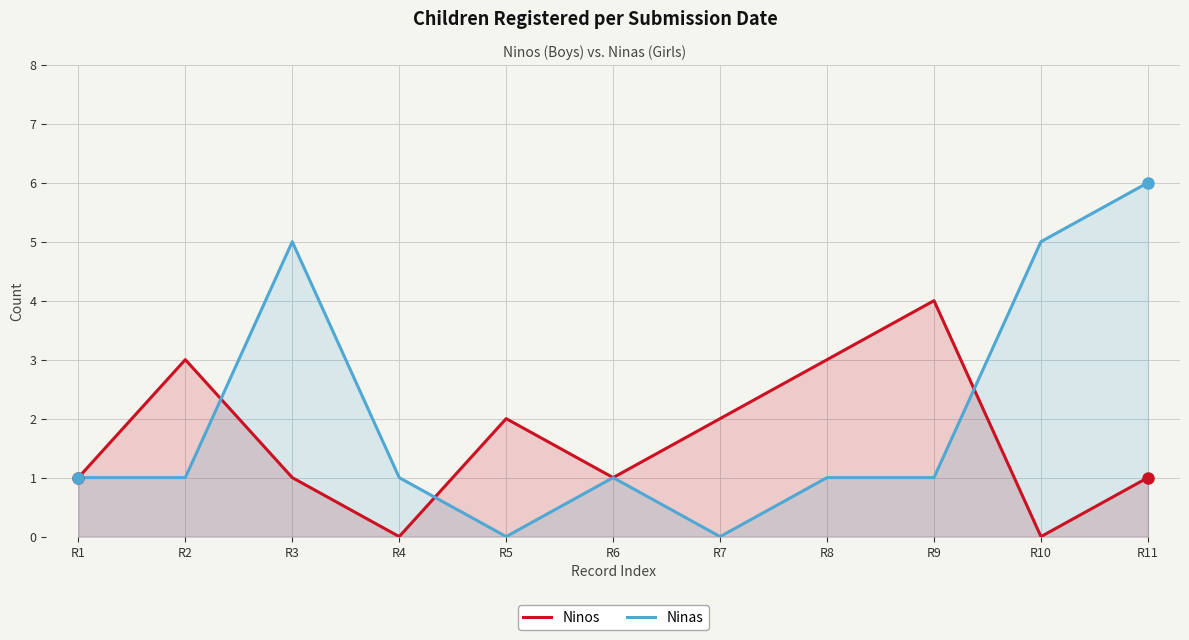

At how many categories does at least one series exceed 4?

3